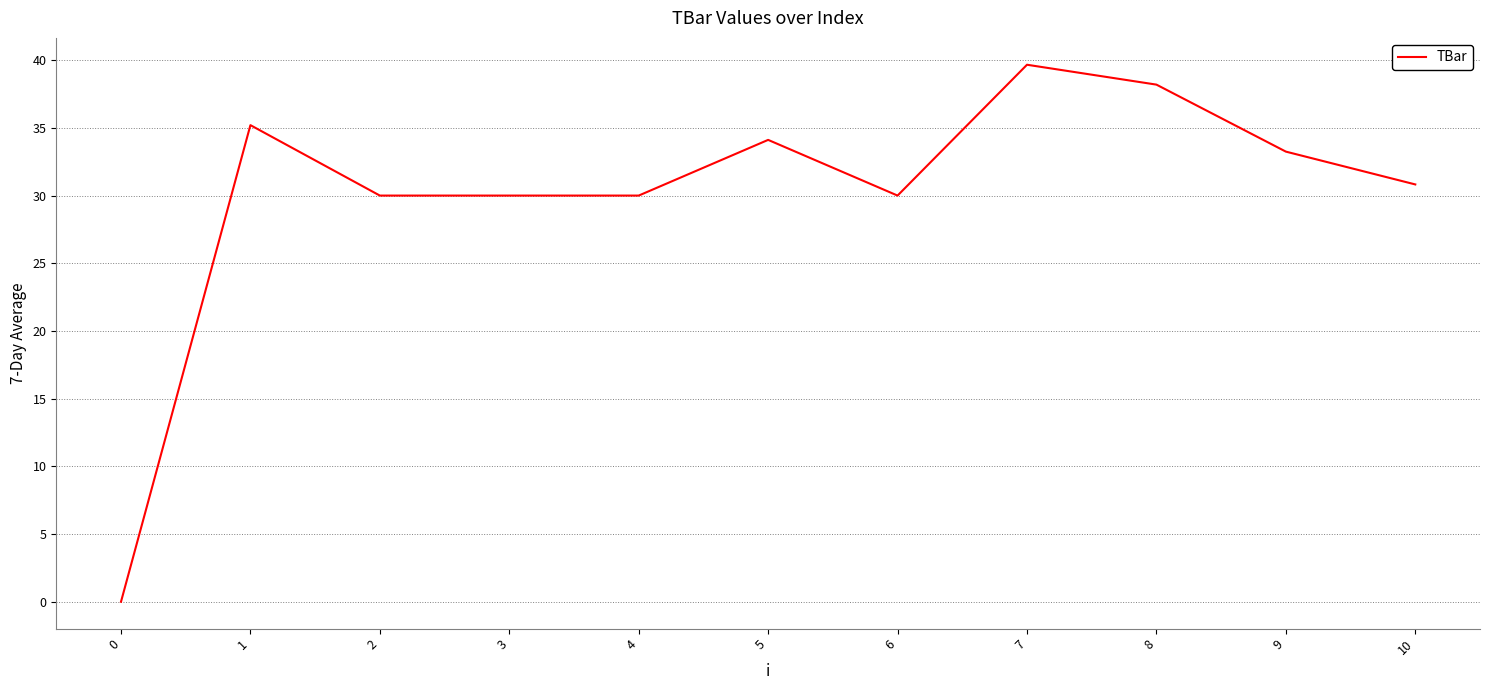

Reading right to left, transcribe all the data shown in this chart.

10=30.8	9=33.2	8=38.2	7=39.7	6=30.0	5=34.1	4=30.0	3=30.0	2=30.0	1=35.2	0=0.0